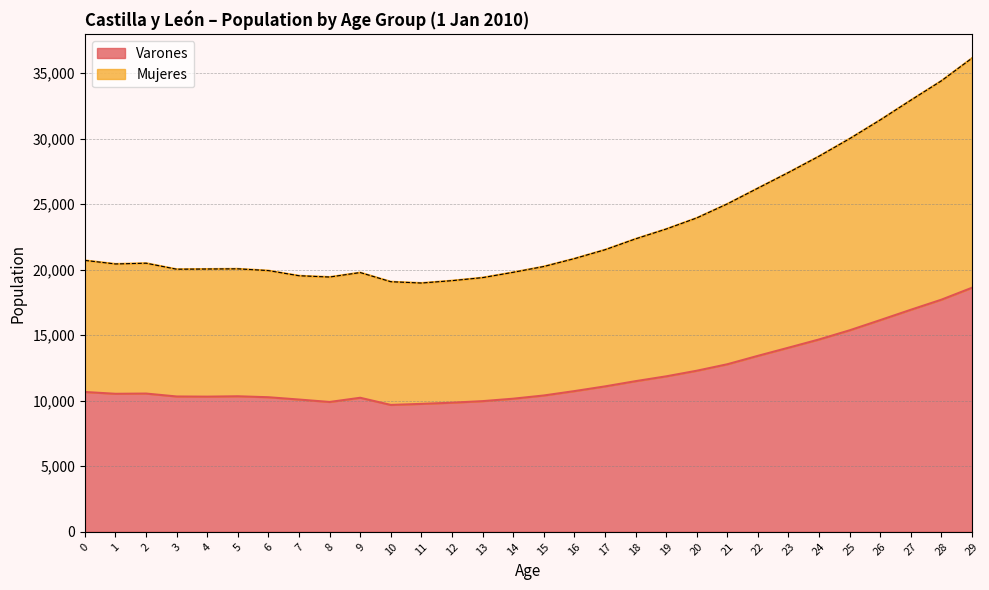

At which category is the sum across all series the highest?

29